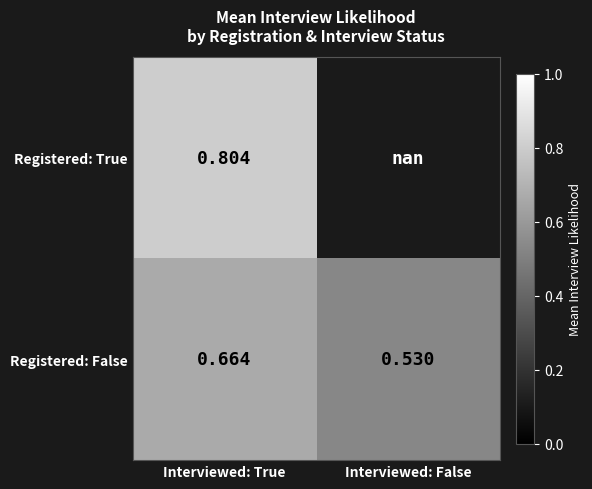

At Interviewed: True, list the series in order from smallest to largest.

Registered: False, Registered: True